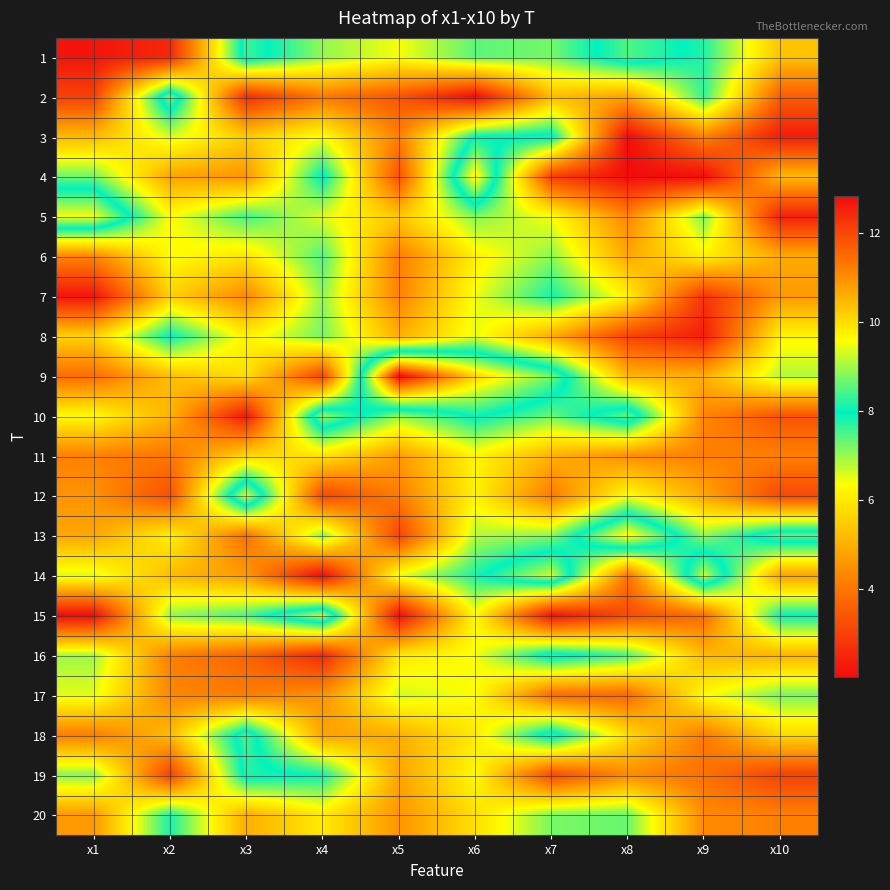

What is the total value across all series at x3?

113.5